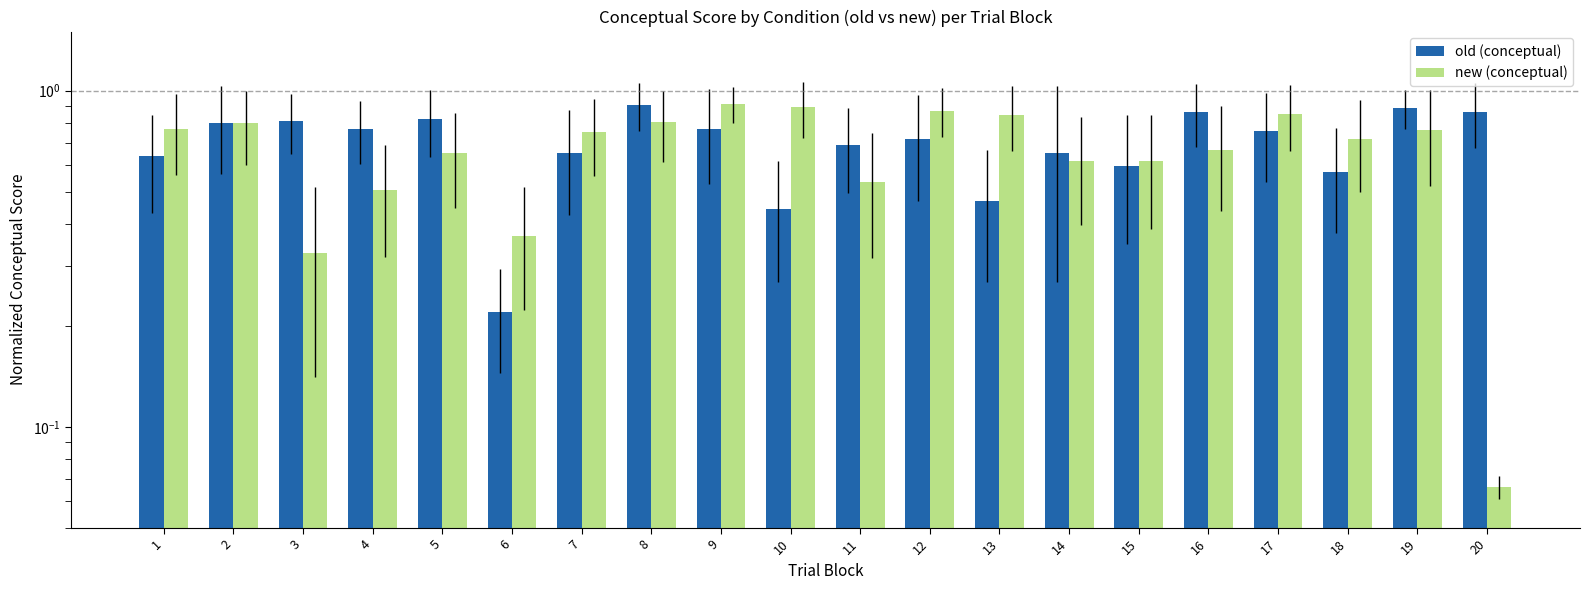

At which category is the sum across all series the highest?

8